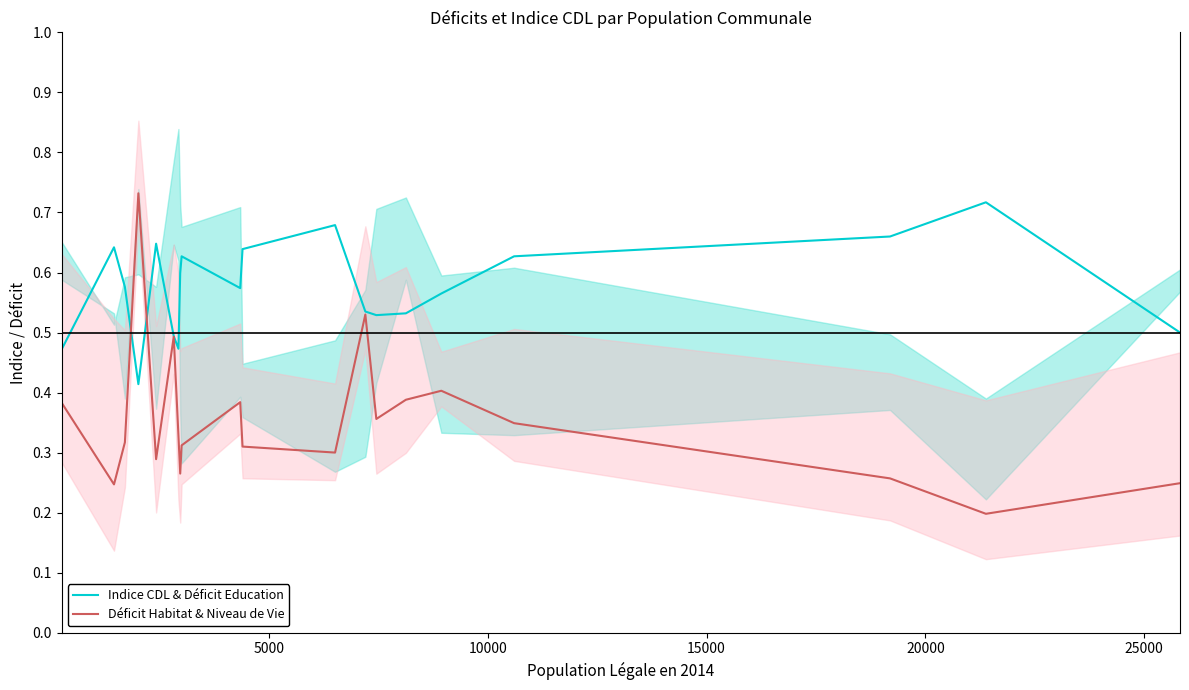

How many interior local peaks does the Indice CDL & Déficit Education series have?

5